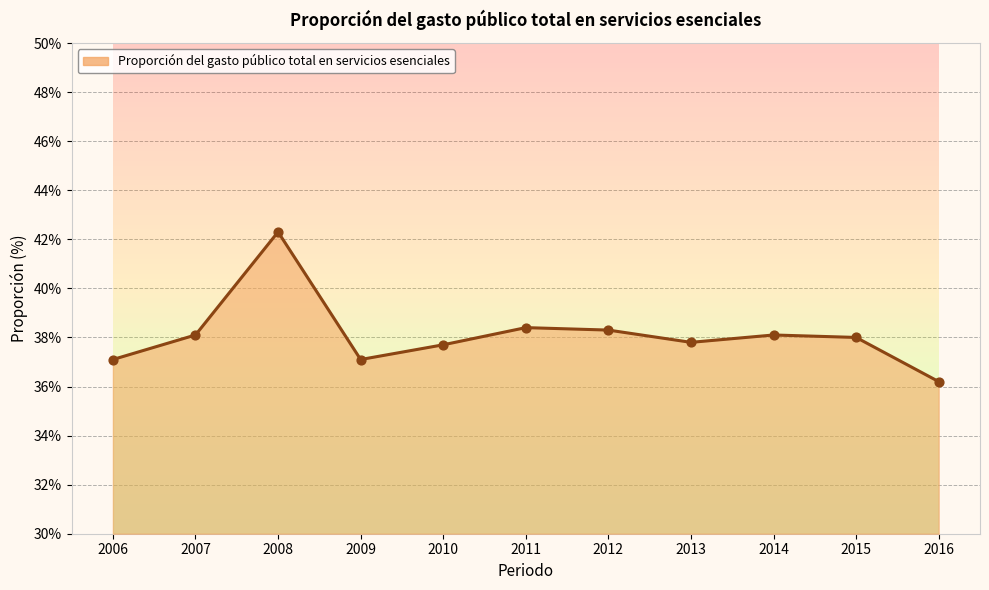

Which has a higher value, 2012 or 2006?

2012